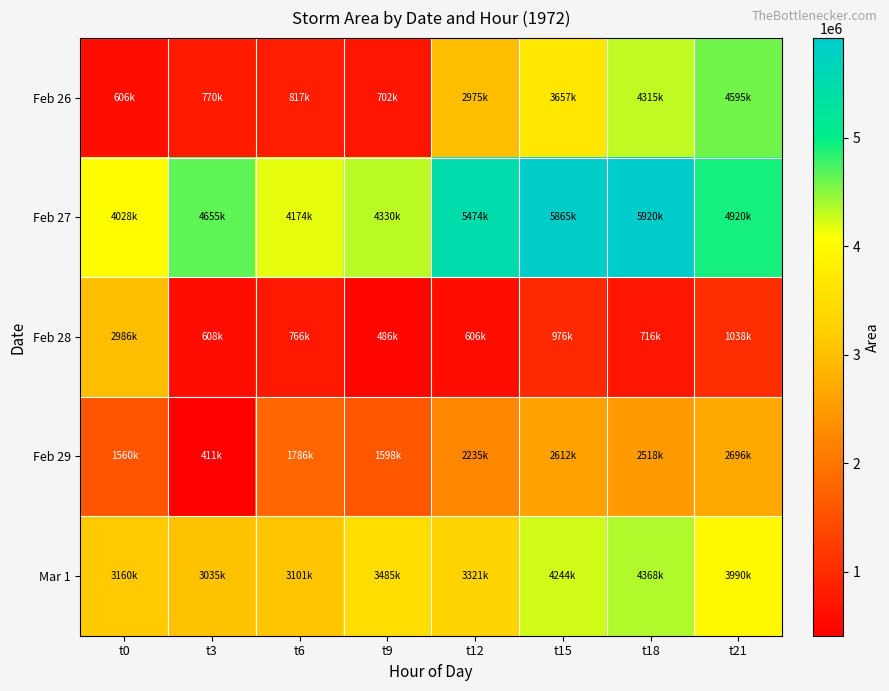

Reading left to right, transcribe all the data shown in this chart.

Feb 26: t0=606875	t3=770625	t6=817500	t9=702500	t12=2975000	t15=3657500	t18=4315000	t21=4595000
Feb 27: t0=4028125	t3=4655000	t6=4174375	t9=4330625	t12=5474375	t15=5865625	t18=5920625	t21=4920000
Feb 28: t0=2986250	t3=608125	t6=766250	t9=486875	t12=606250	t15=976875	t18=716875	t21=1038125
Feb 29: t0=1560000	t3=411250	t6=1786250	t9=1598750	t12=2235625	t15=2612500	t18=2518125	t21=2696875
Mar 1: t0=3160625	t3=3035625	t6=3101250	t9=3485625	t12=3321250	t15=4244375	t18=4368750	t21=3990000